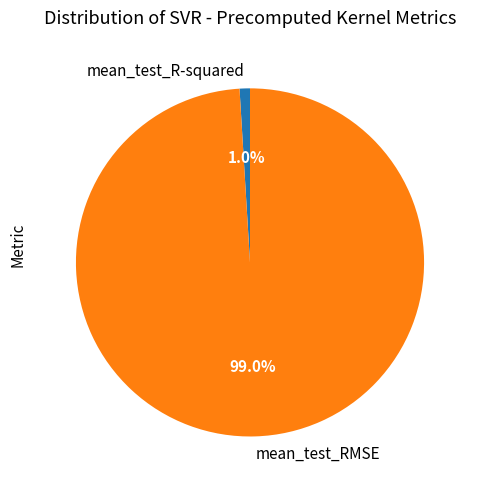

Which category has the biggest portion of the pie?

mean_test_RMSE